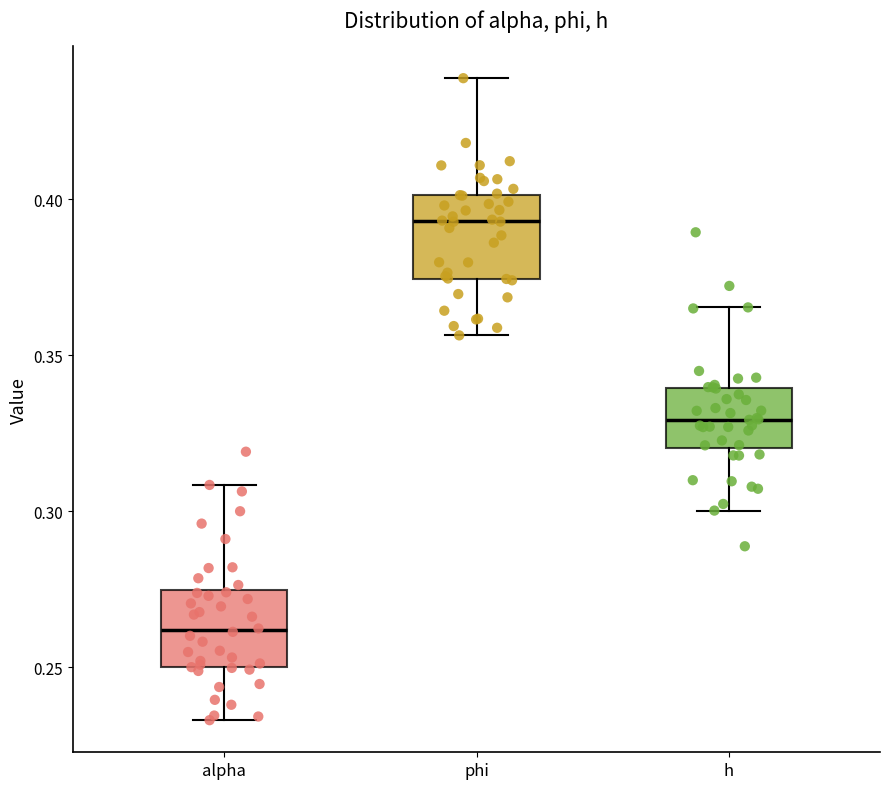

Where does the lower whisker of the box for alpha end on the y-axis? The values are not printed on the chart, so give them approximately, as read against the axis.

0.235